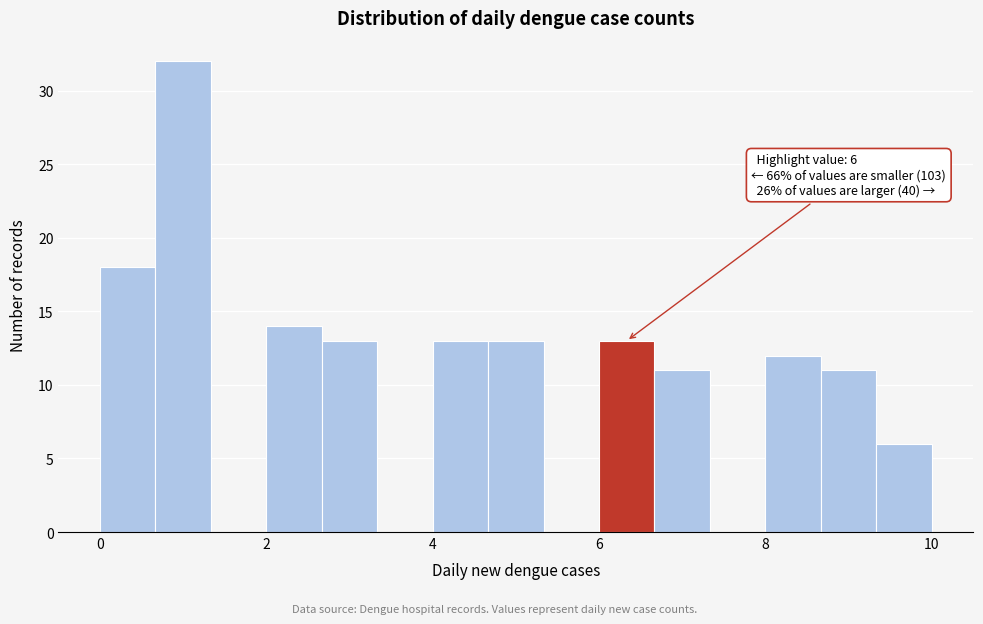

Read against the x-axis, roughly where is the centre of the tallest bar?

1.0